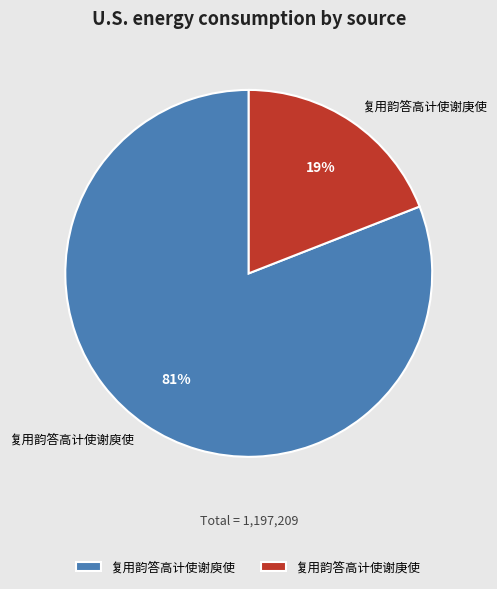

Does 复用韵答高计使谢庚使 represent more than half of the total?

No